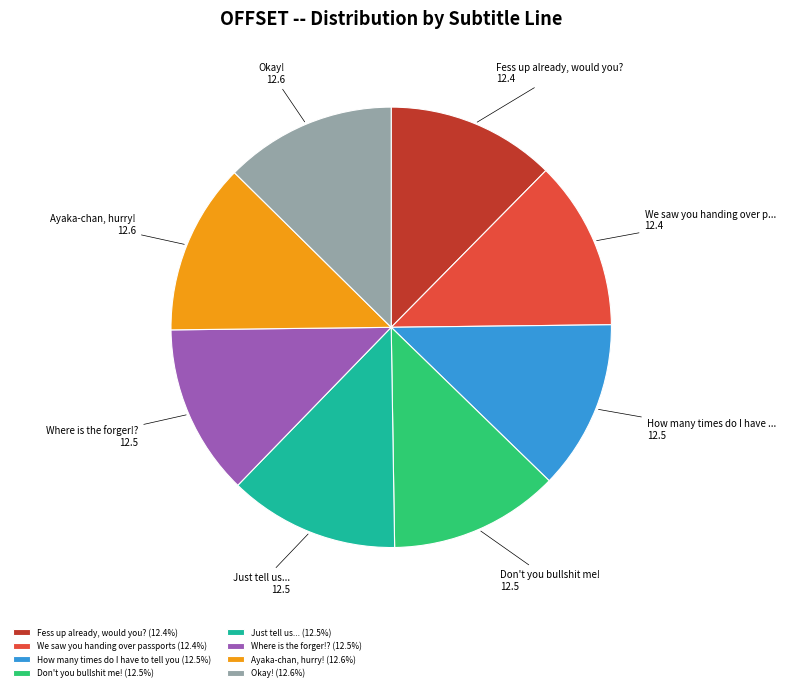

Combined, do Ayaka-chan, hurry! (12.6%) and Fess up already, would you? (12.4%) account for over 50%?

No